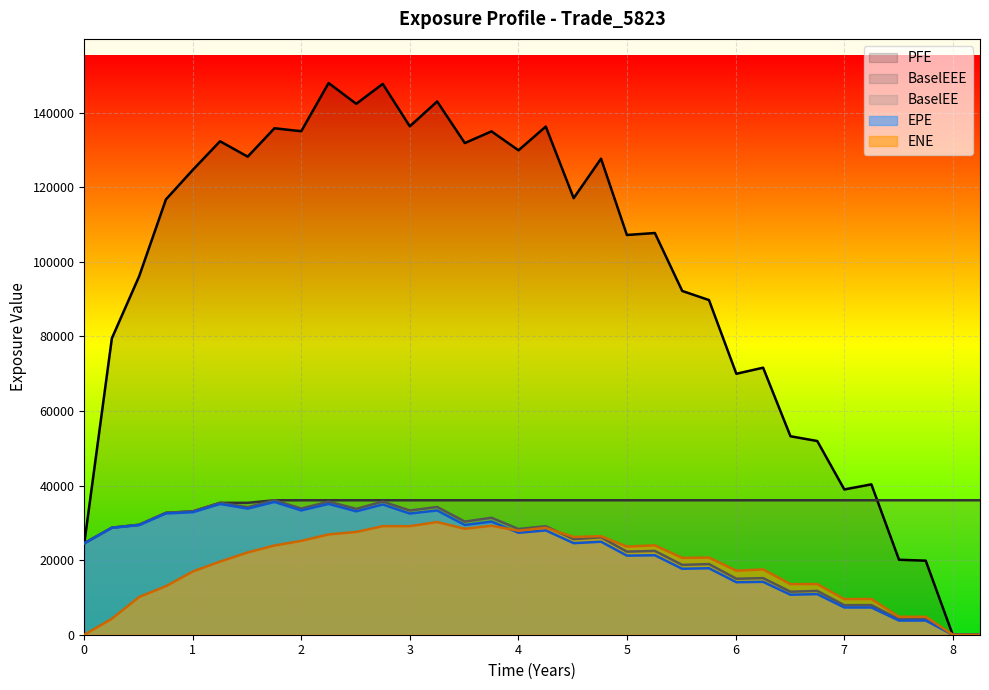

Which series has the widest spread of values?

PFE